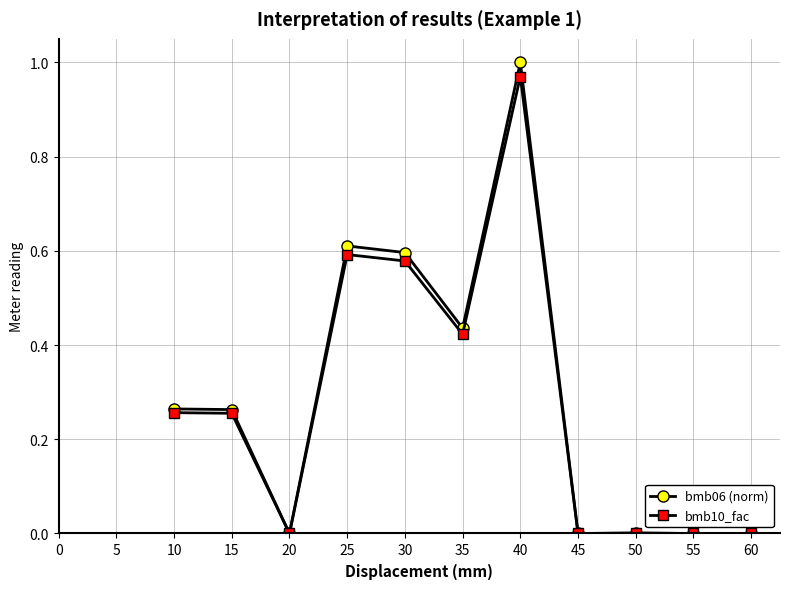

At which category is the sum across all series the highest?

40